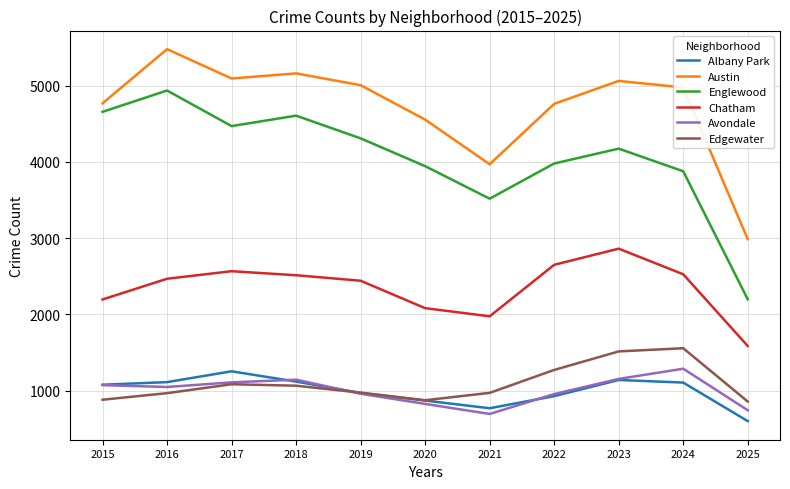

Where is the first local minimum for Englewood?

2017